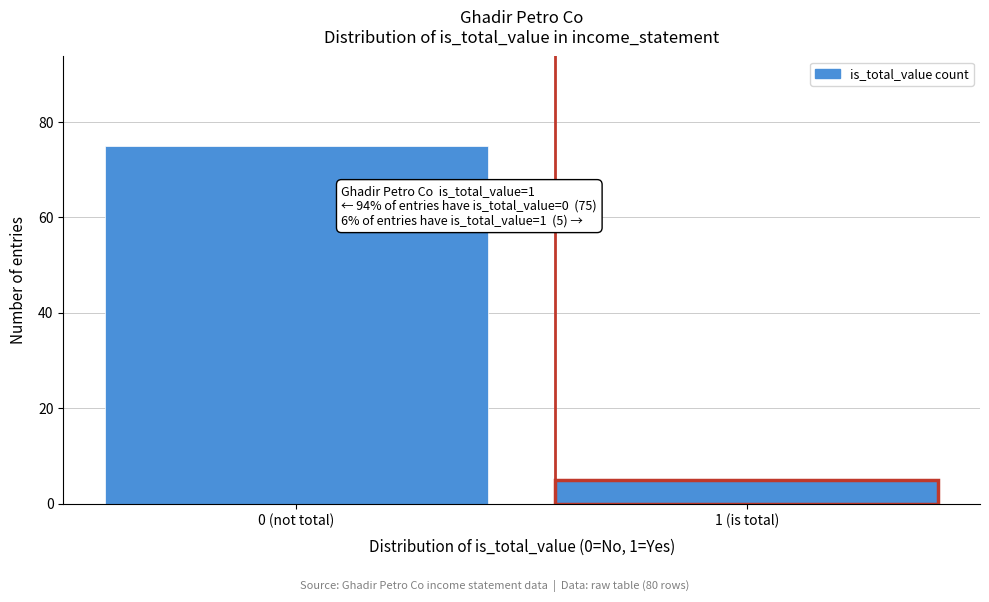

Reading left to right, what are all the values shown in this chart?

0 (not total)=75	1 (is total)=5